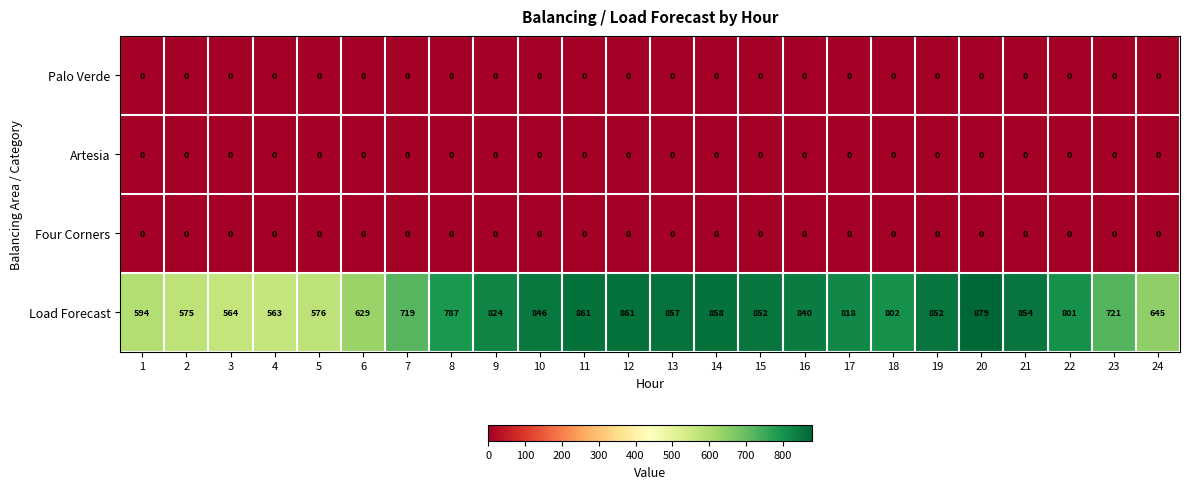

What is the difference between the maximum and minimum values in the Load Forecast series?

316